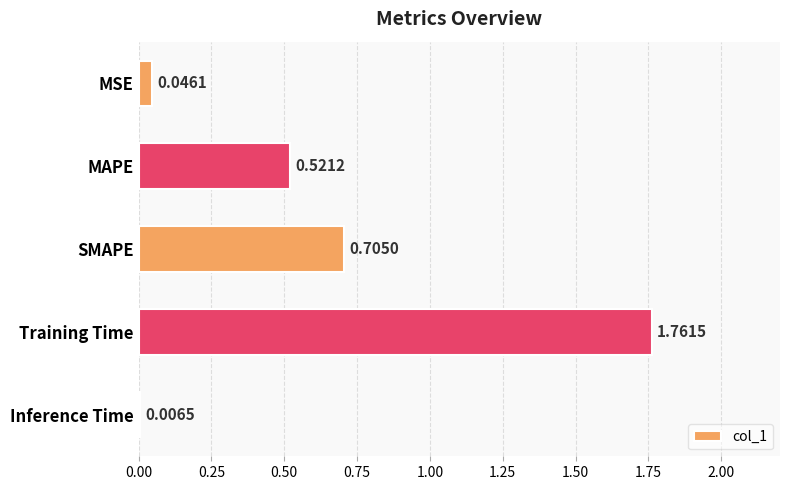

Which has a higher value, Inference Time or MAPE?

MAPE